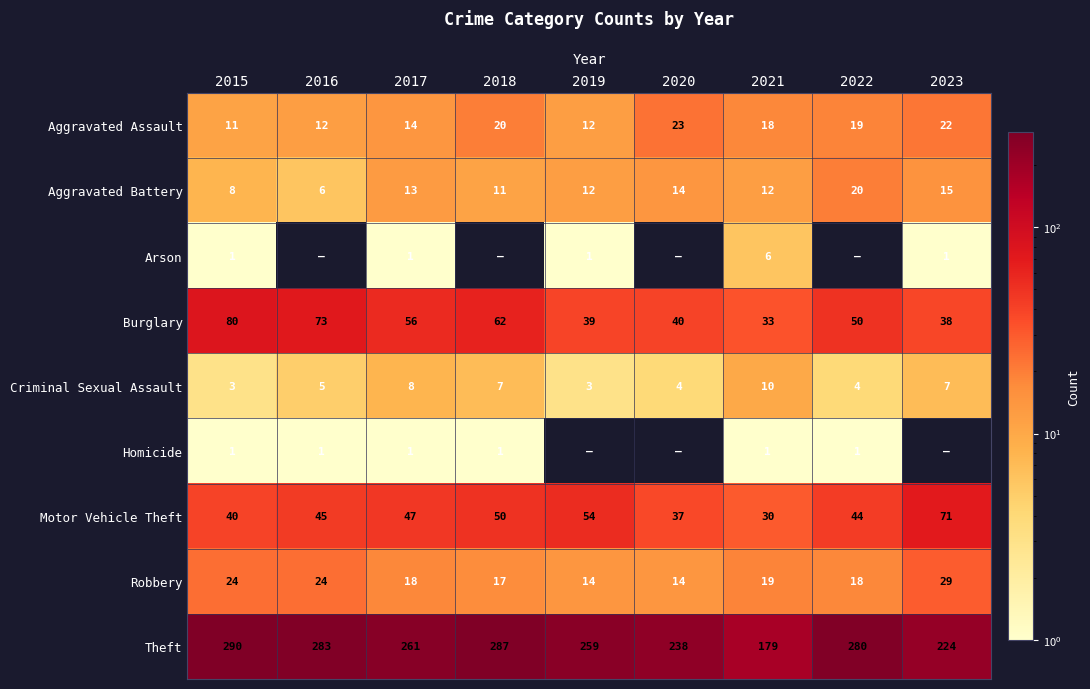

What is the lowest value of the Criminal Sexual Assault series?

3